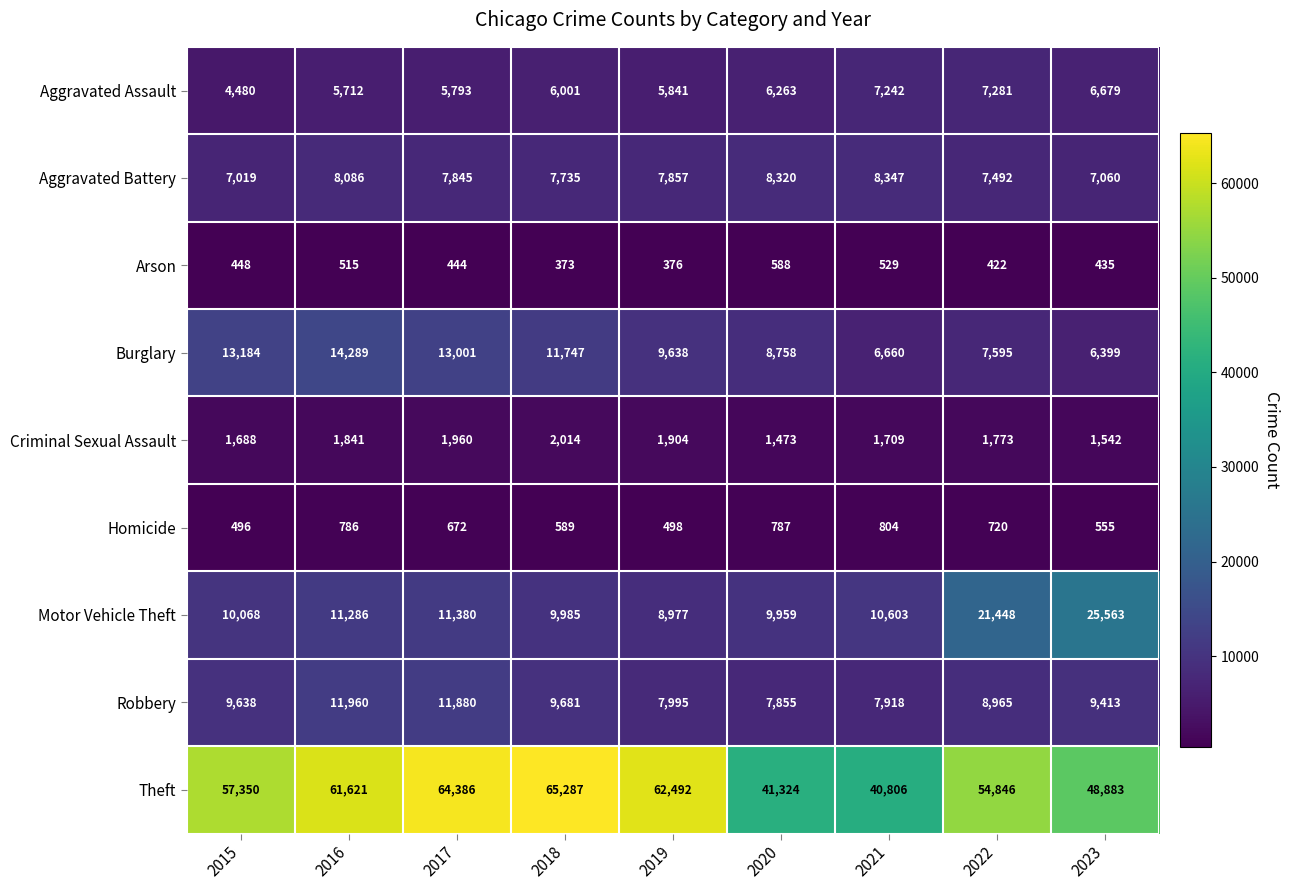

Rank the categories by Arson value from lowest to highest.

2018, 2019, 2022, 2023, 2017, 2015, 2016, 2021, 2020